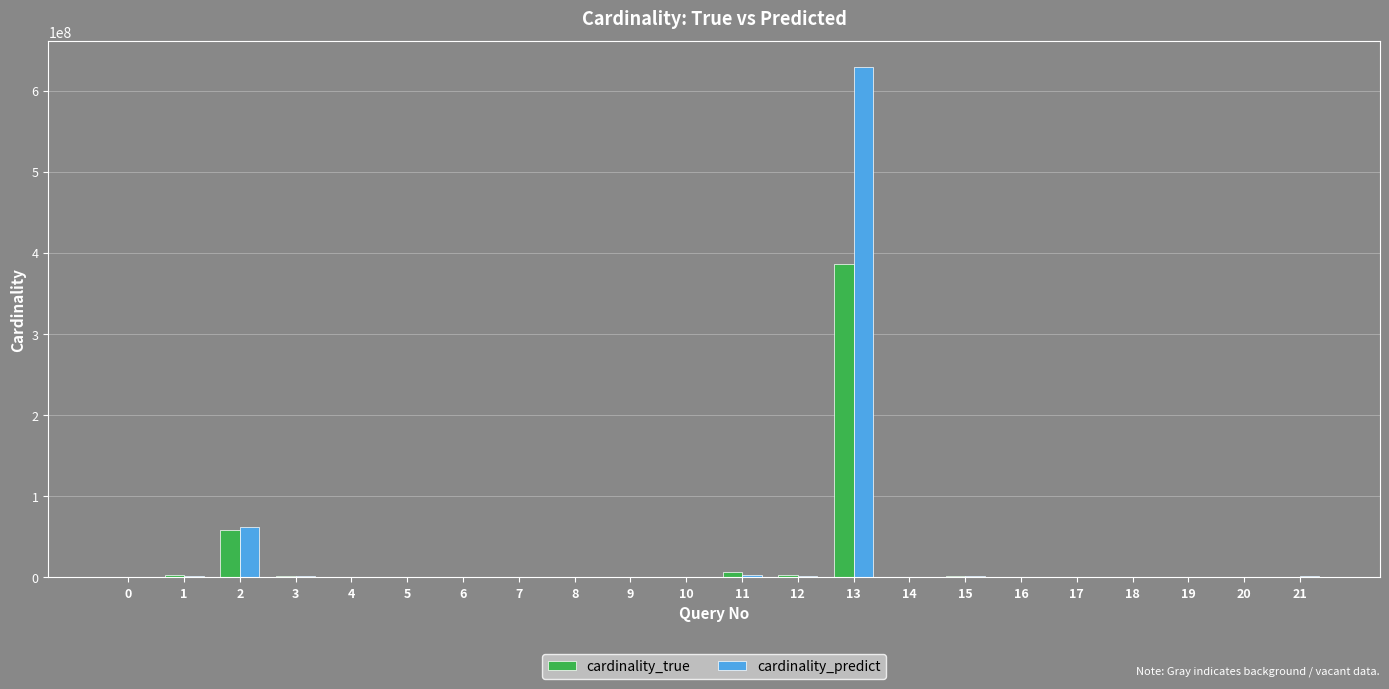

What is the highest value of the cardinality_predict series?

629689625.6